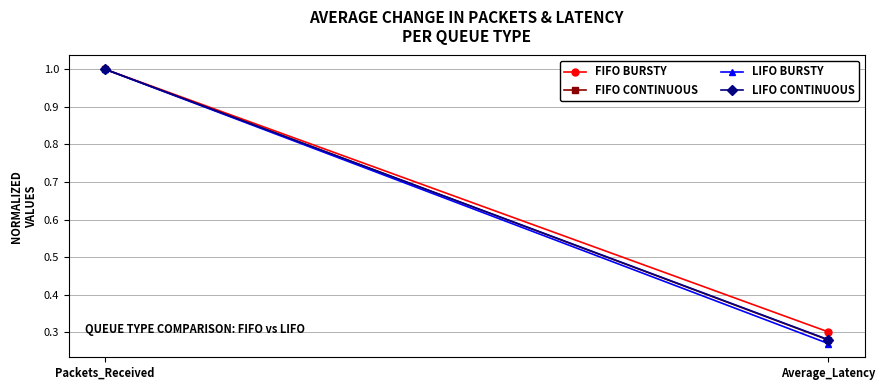

Which category has the highest value in the LIFO BURSTY series?

Packets_Received